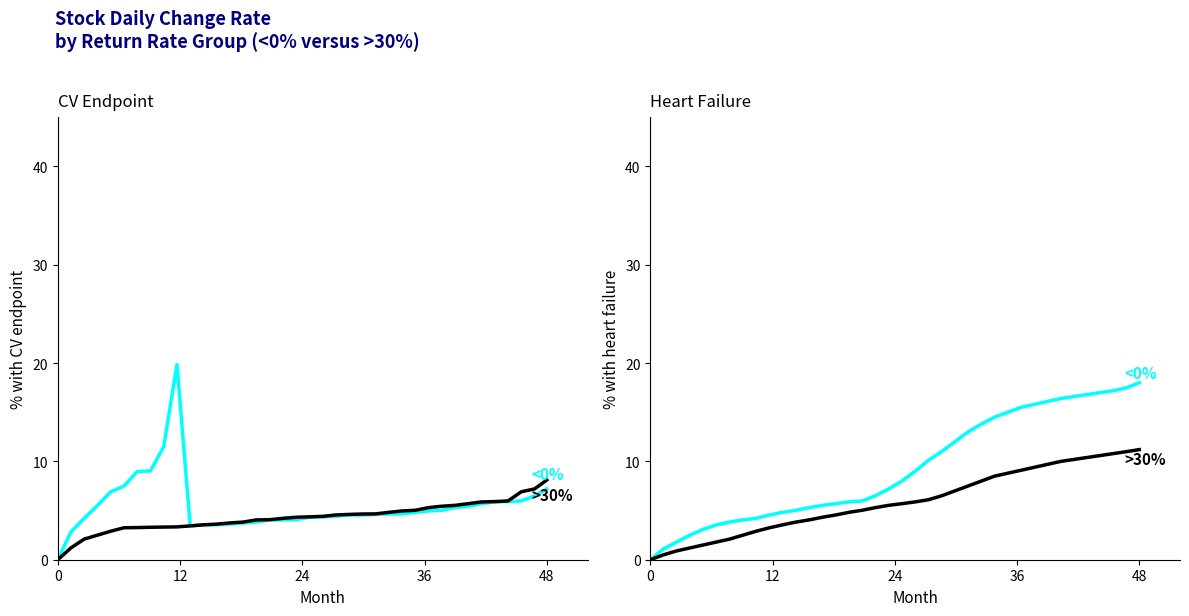

True or false: <0% has more than 0 interior local peaks.

False